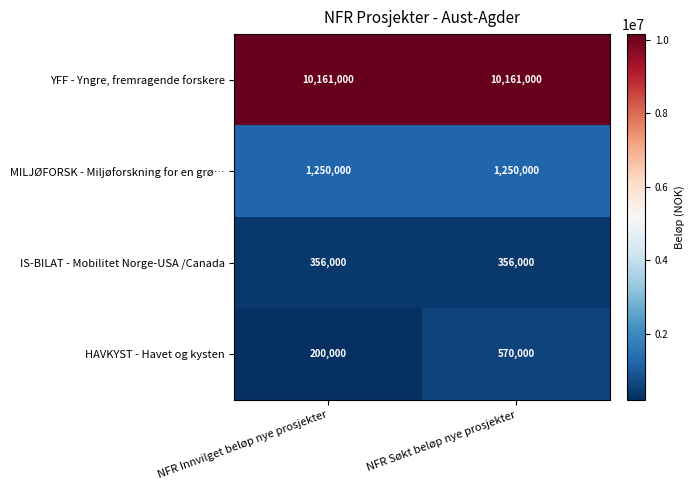

What is the total value across all series at NFR Søkt beløp nye prosjekter?

12337000